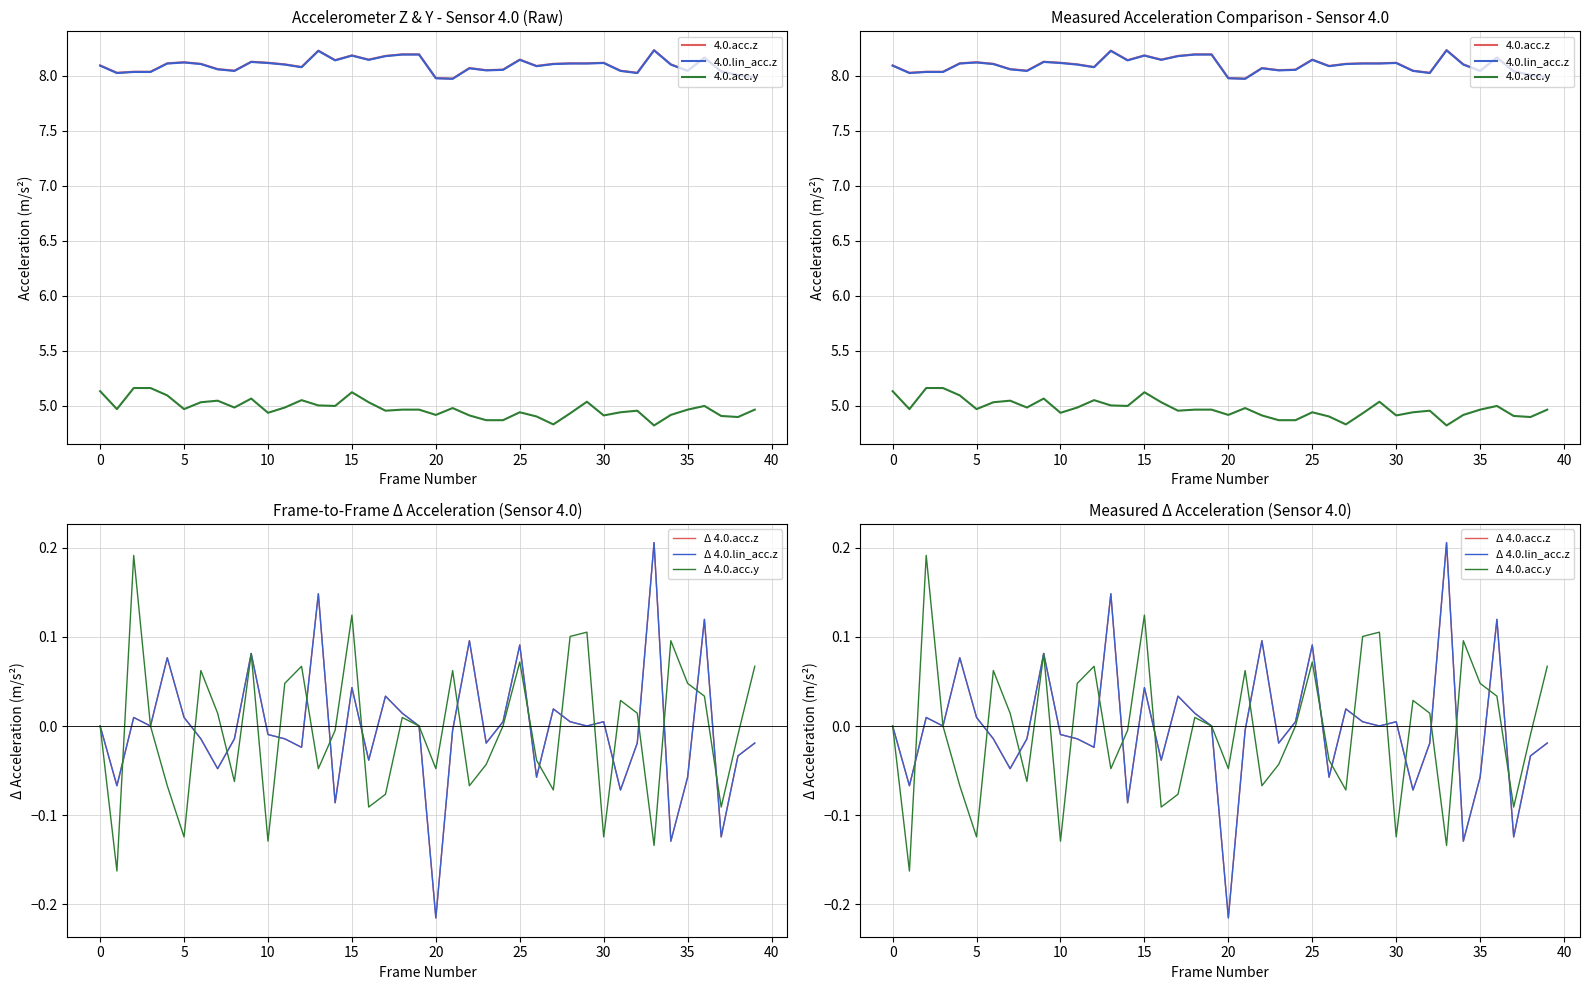

Rank the series by their maximum value, from highest to lowest.

4.0.acc.z, 4.0.lin_acc.z, 4.0.acc.y, Δ 4.0.acc.z, Δ 4.0.lin_acc.z, Δ 4.0.acc.y